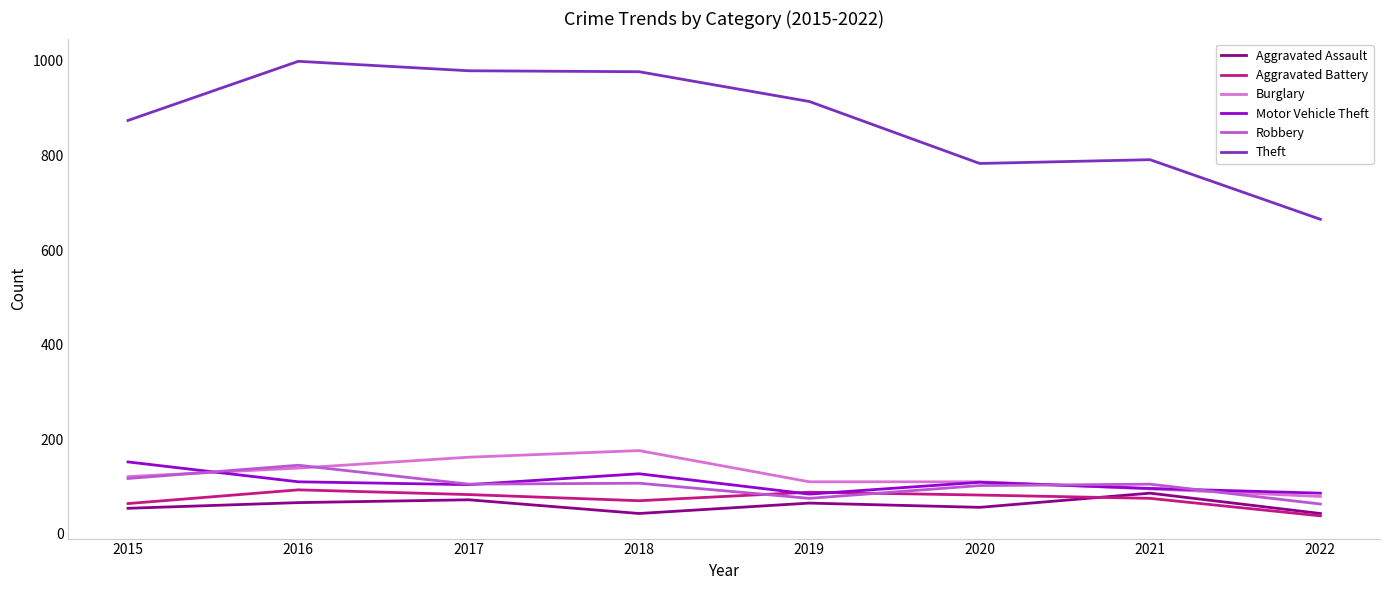

True or false: Burglary and Theft intersect in this chart.

False